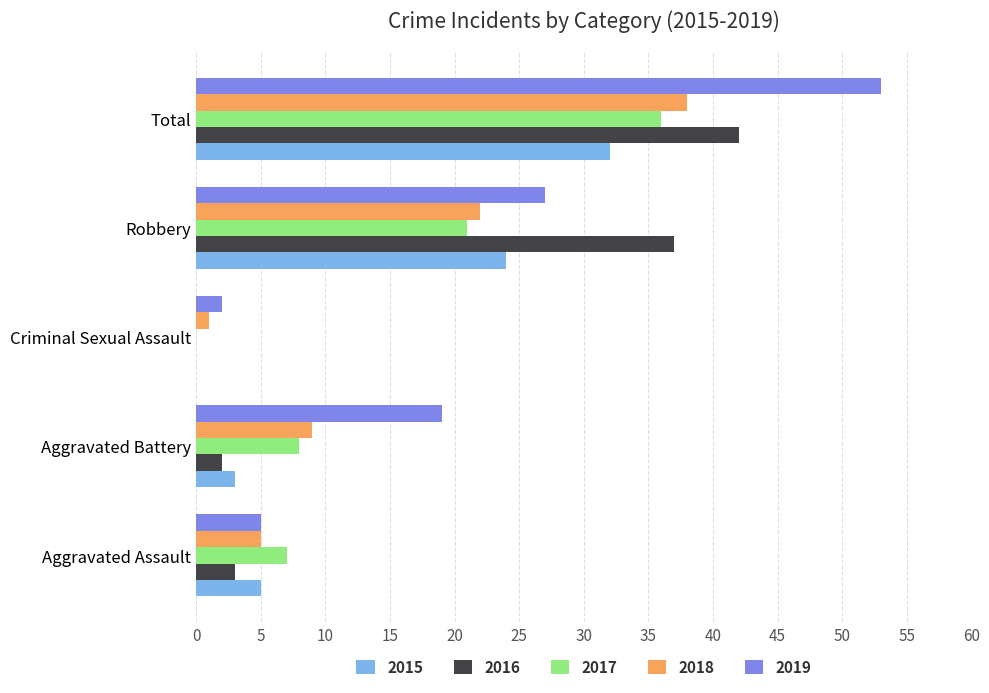

Is the value of 2017 at Total greater than the value of 2016 at Robbery?

No